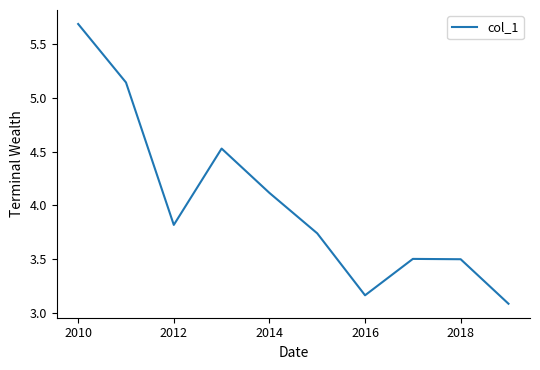

What is the minimum value shown in the chart?

3.1